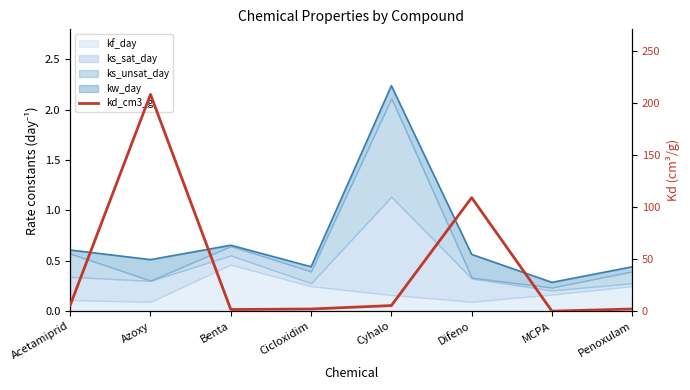

What is the difference between the maximum and minimum values?

208.2